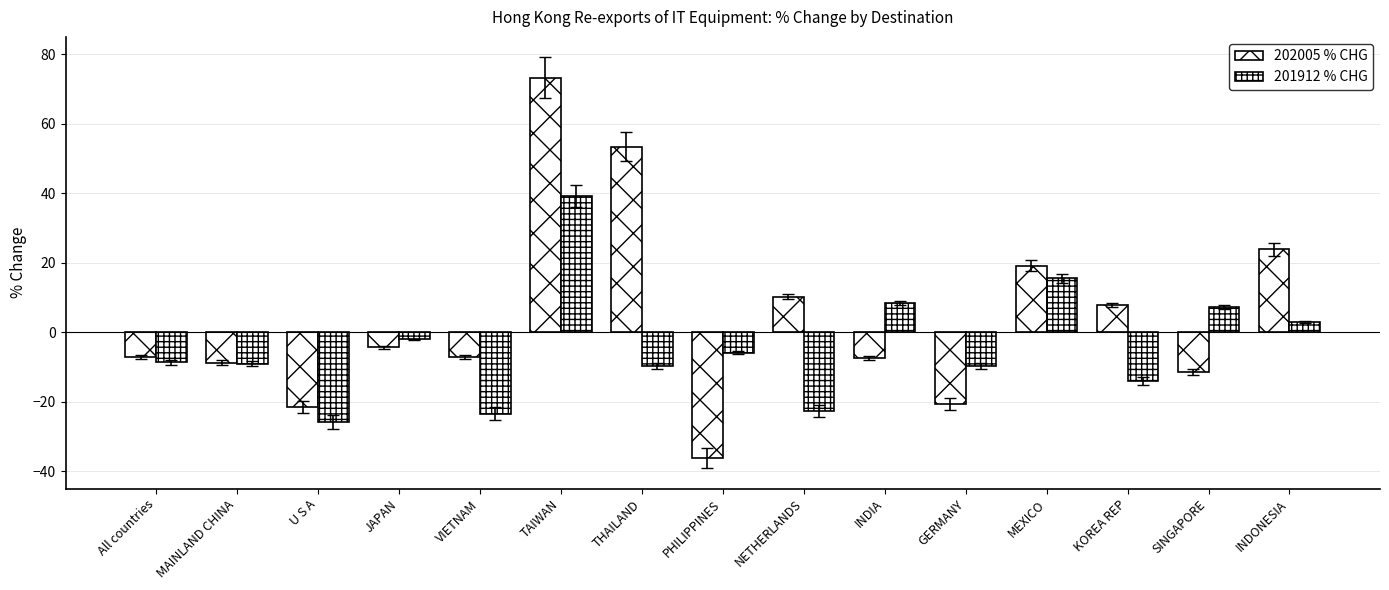

How many categories are shown in the chart?

15